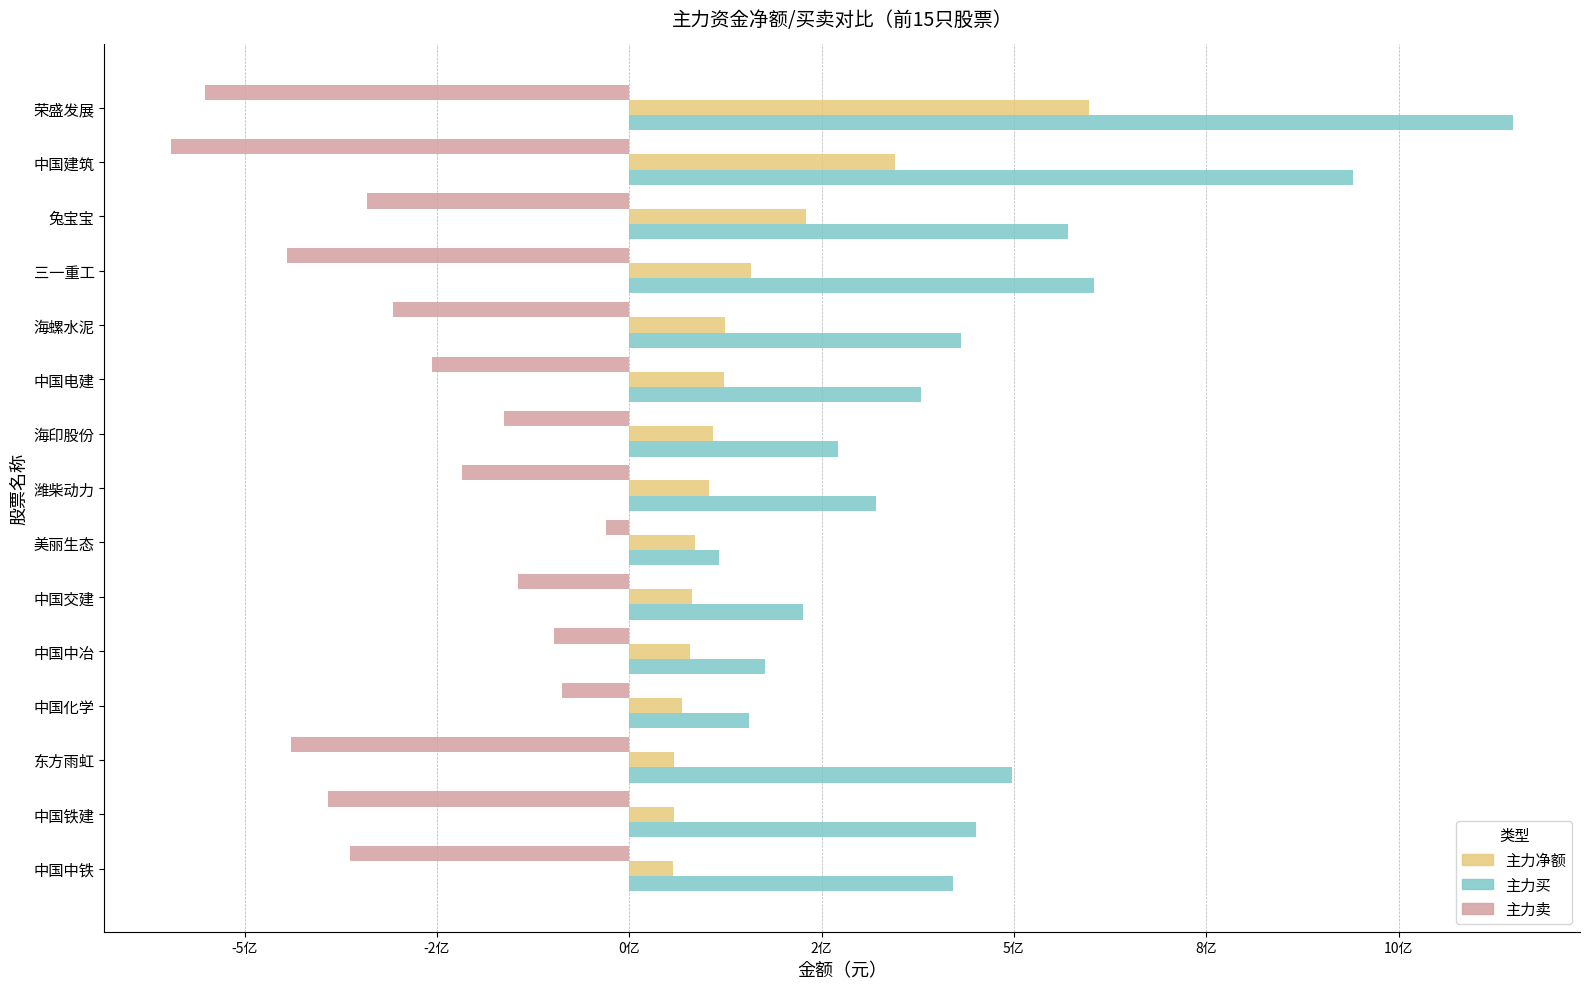

What are all the series names shown in the legend?

主力净额, 主力买, 主力卖